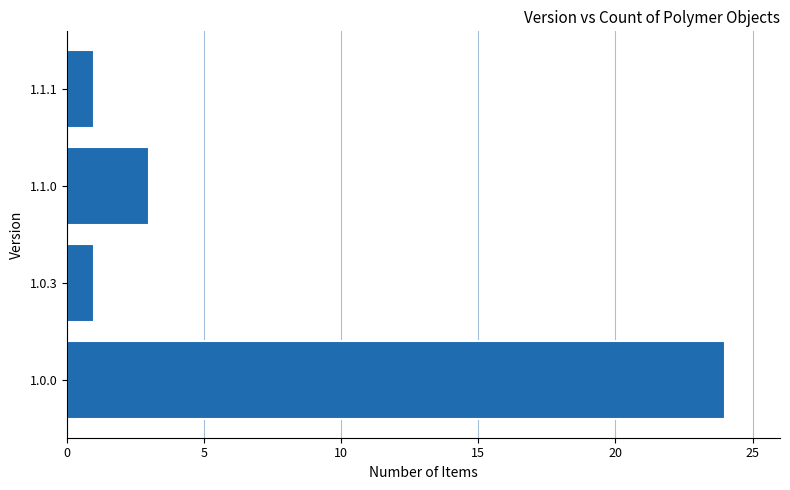

The chart shows a value of 35 at 1.0.0. True or false?

False